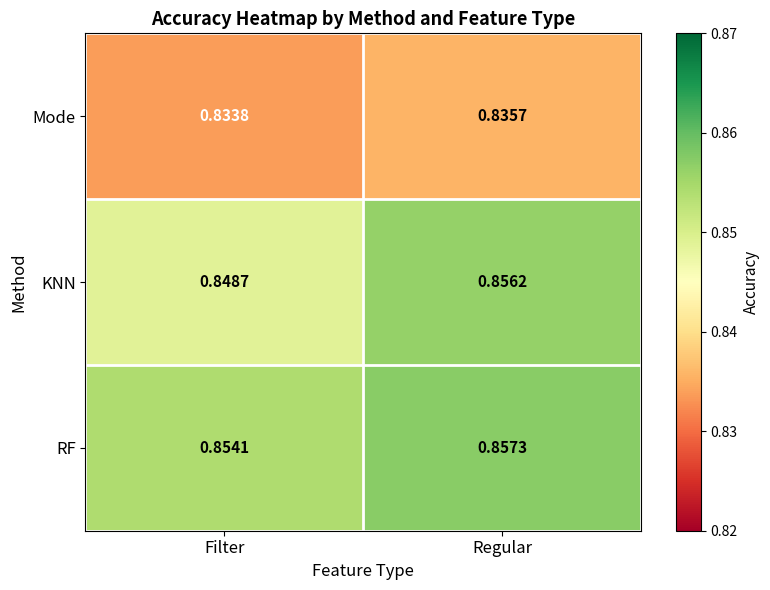

Which category has the highest value in the Mode series?

Regular